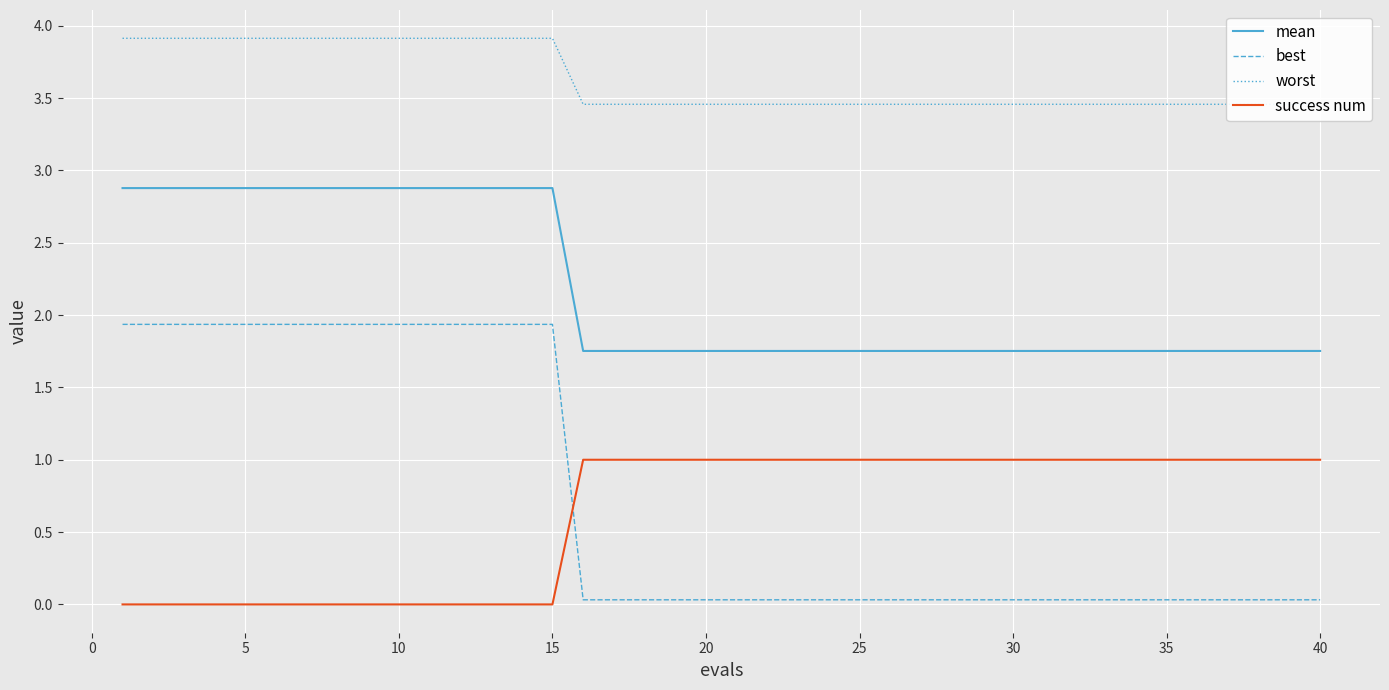

Which series has the widest spread of values?

best